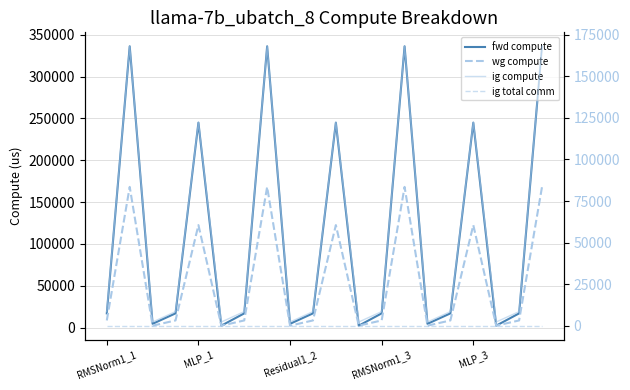

How many lines are shown in the chart?

4